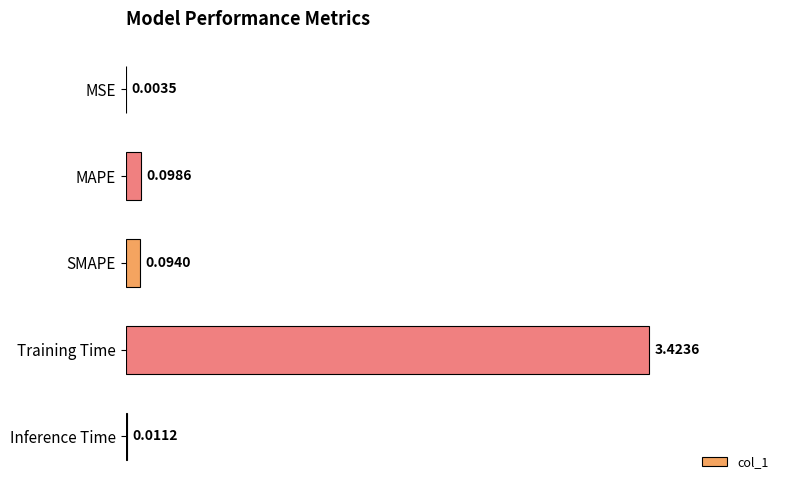

Where is the data nearest to the value 1?

MAPE